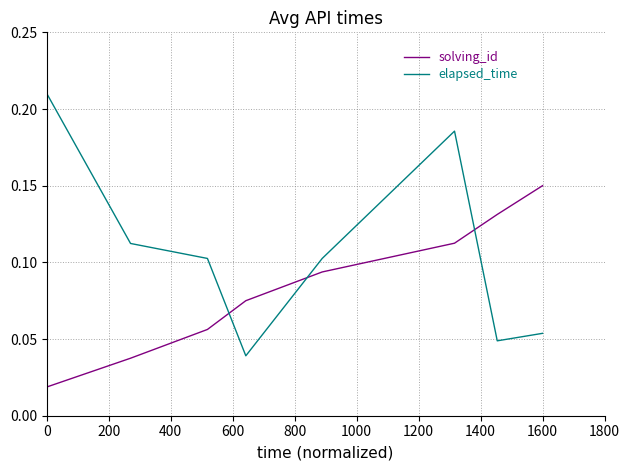

Which series has the largest total across all categories?

elapsed_time